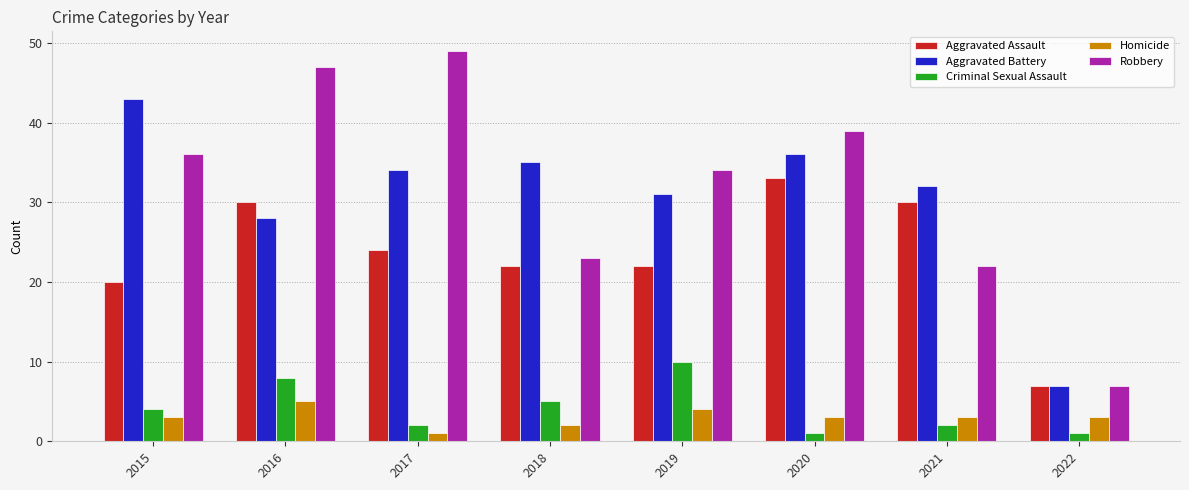

Is it true that Criminal Sexual Assault equals 8 at 2016?

True